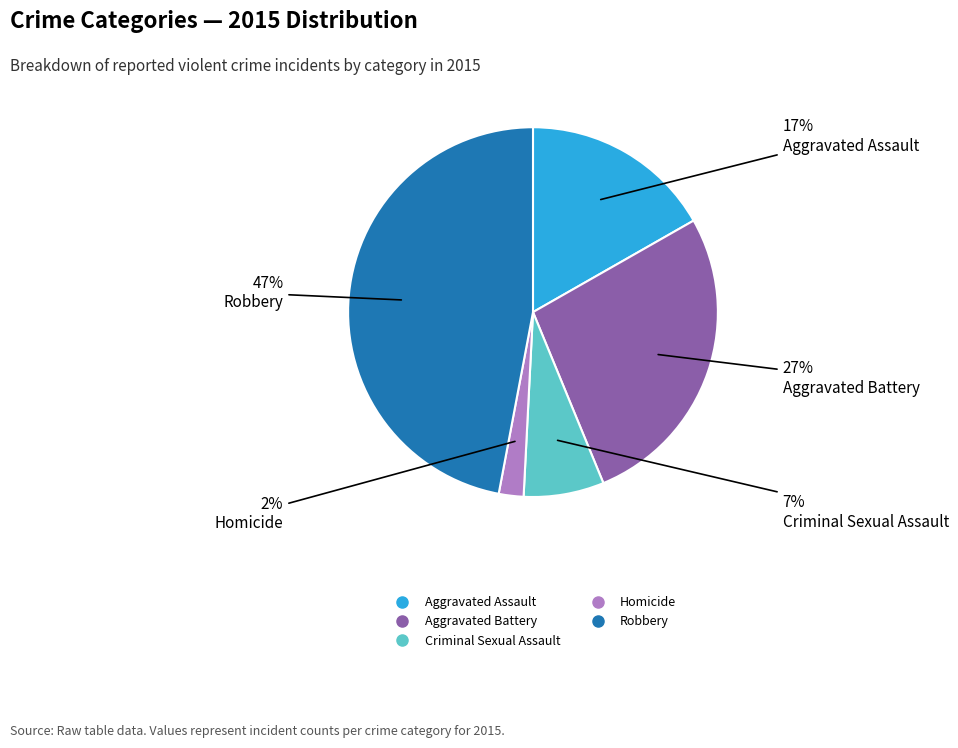

Is it true that Robbery is 40% of the pie?

False